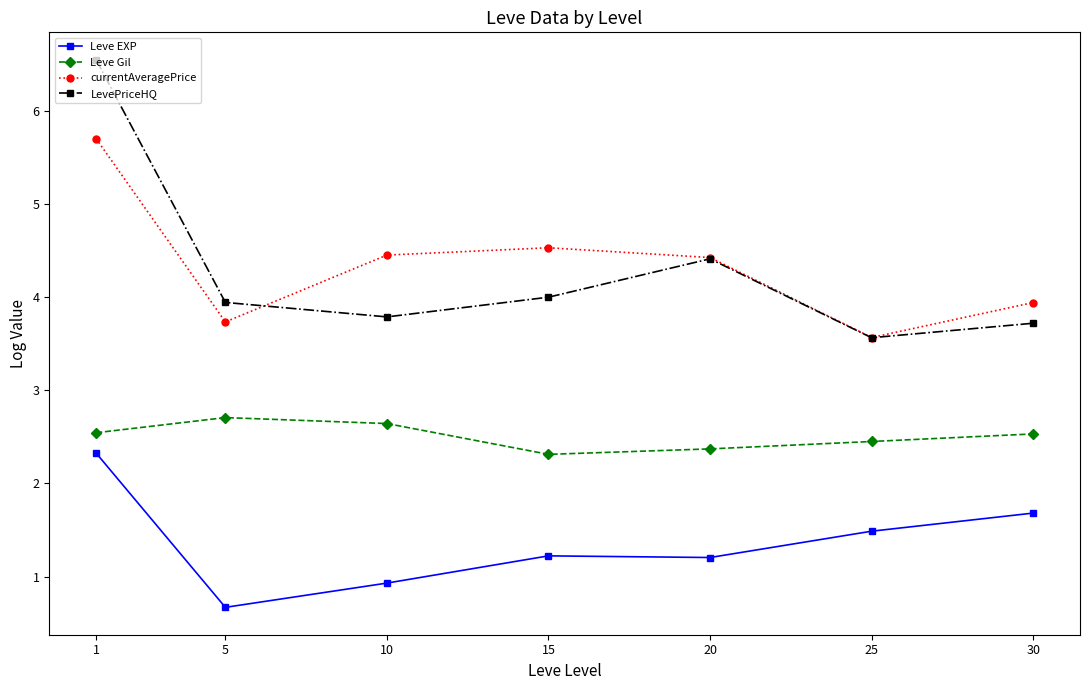

Count the number of categories in the chart.

7